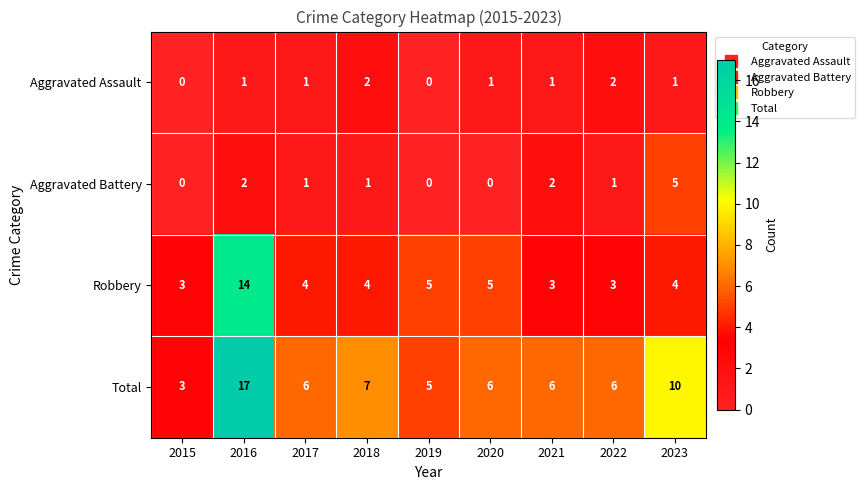

The Aggravated Battery series shows 0 at 2022. True or false?

False